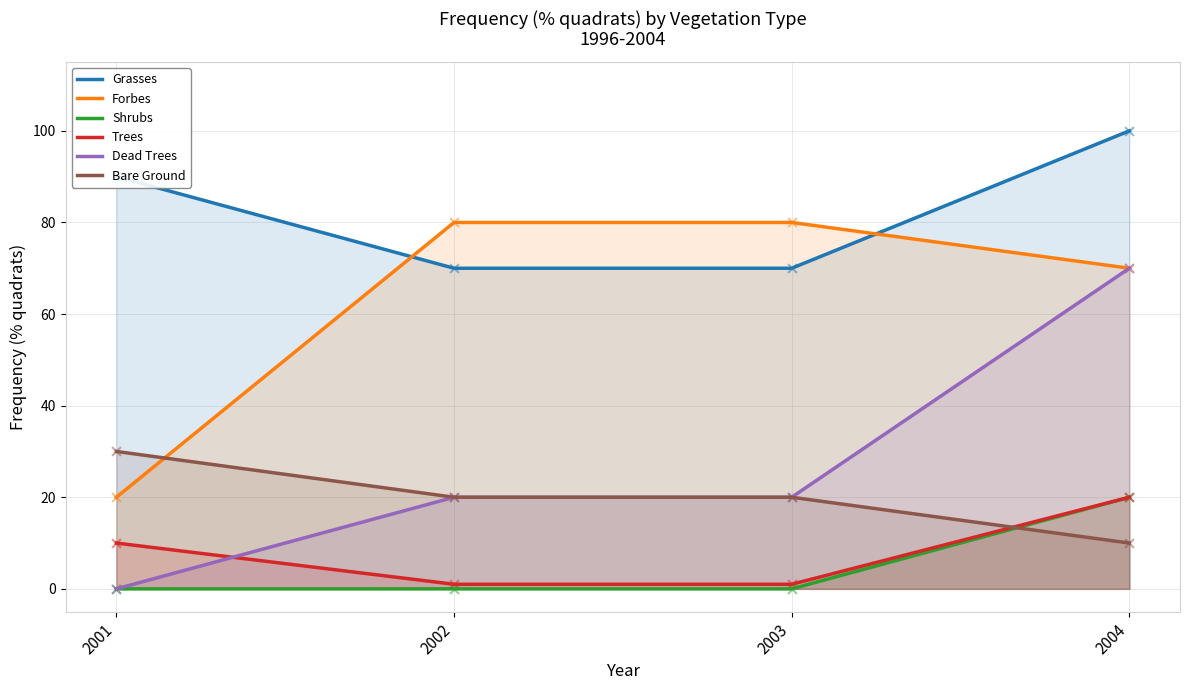

Which series reaches the maximum Y coordinate?

Grasses